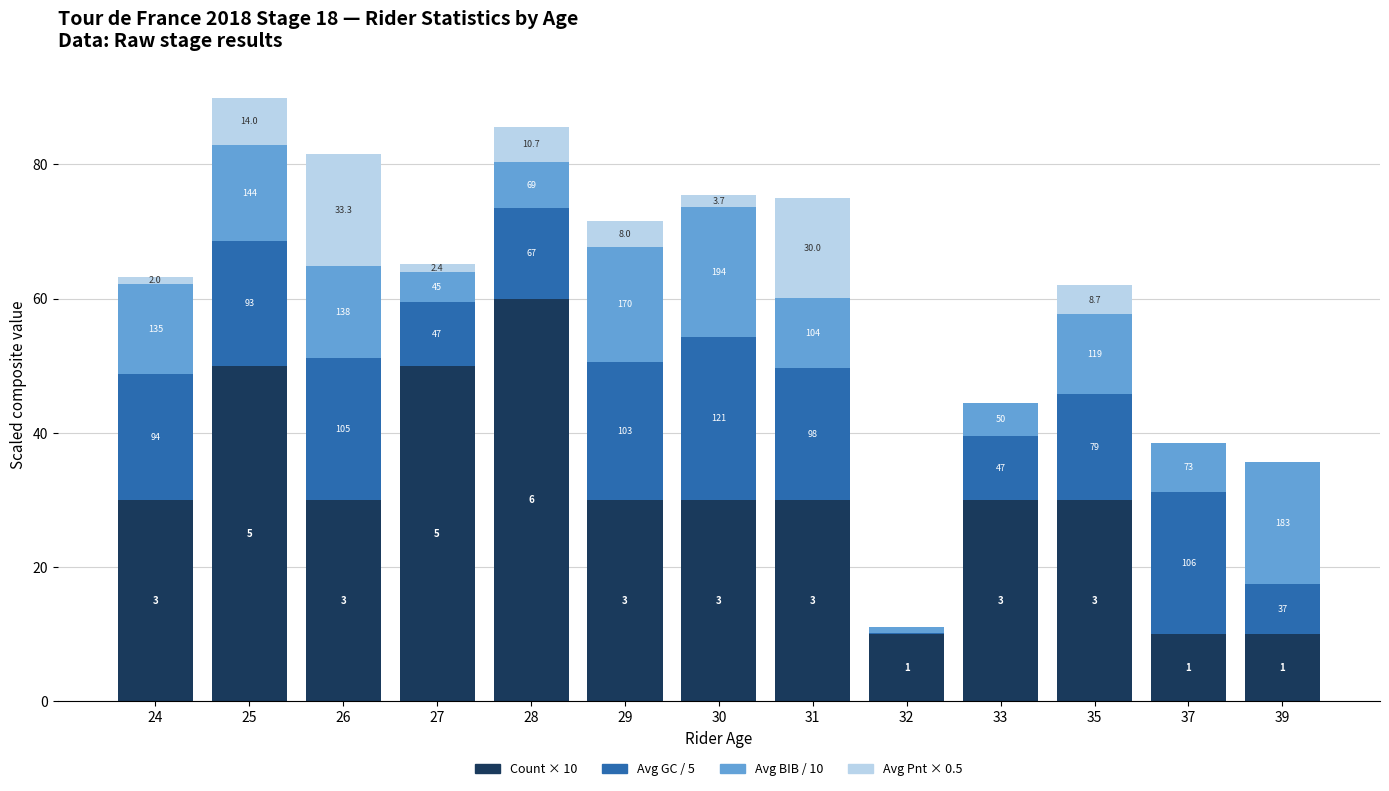

Are the bars horizontal?

No